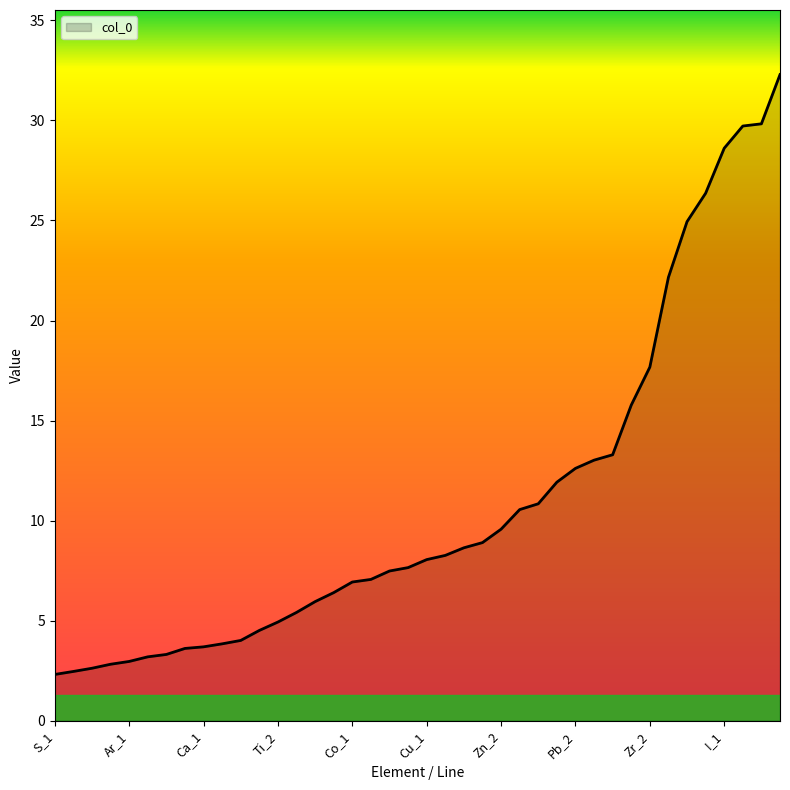

What is the difference between the maximum and minimum values?

30.0